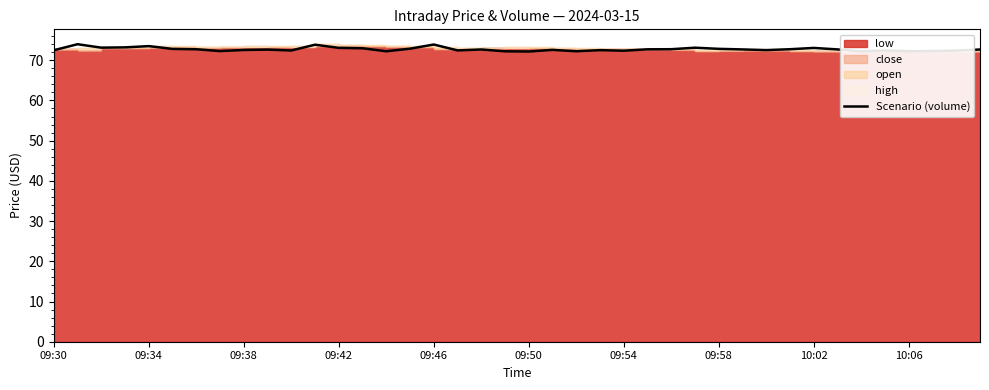

What is the minimum value for Scenario (volume)?

72.2